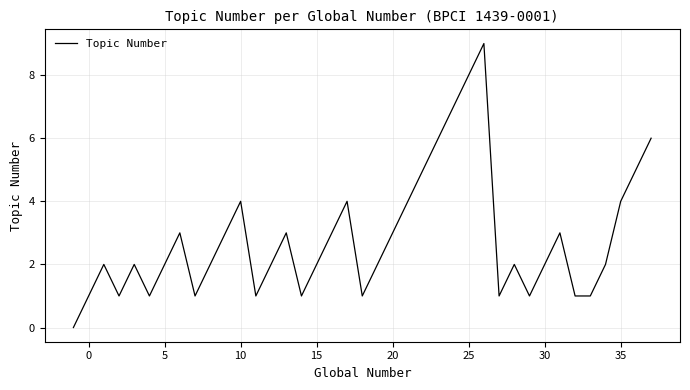

What is the maximum value shown in the chart?

9